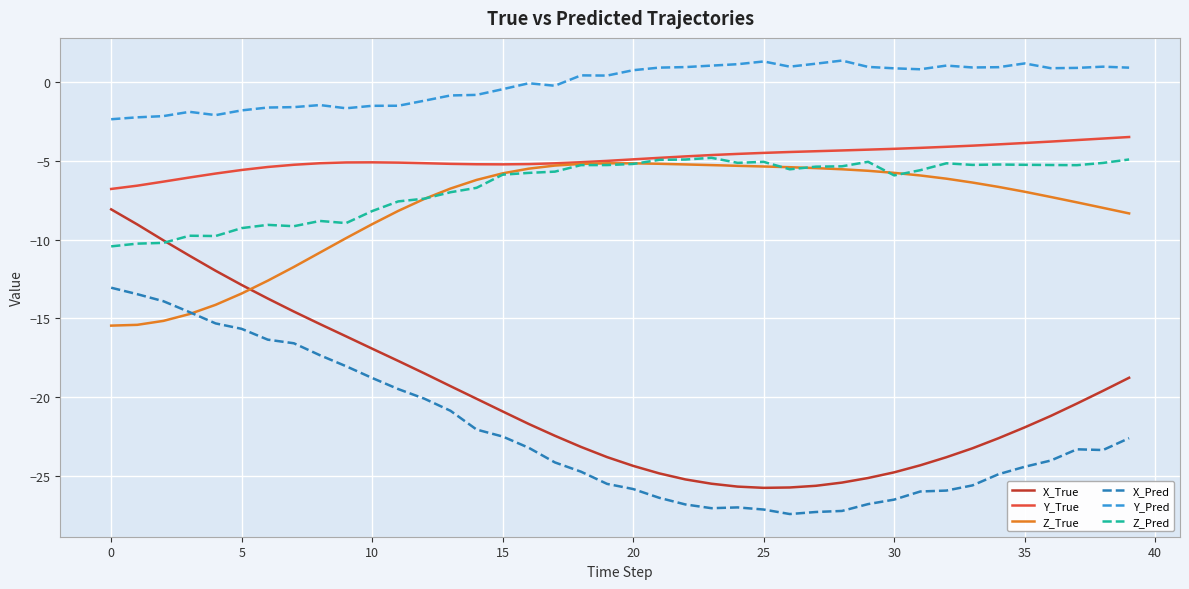

Which series has the largest total across all categories?

Y_Pred